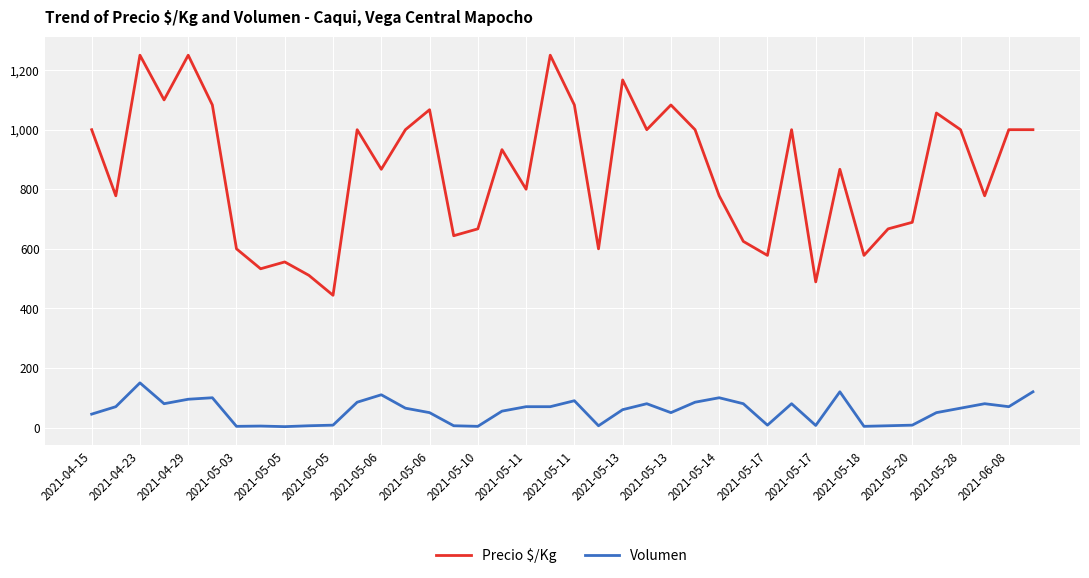

True or false: Precio $/Kg and Volumen cross at least once.

False